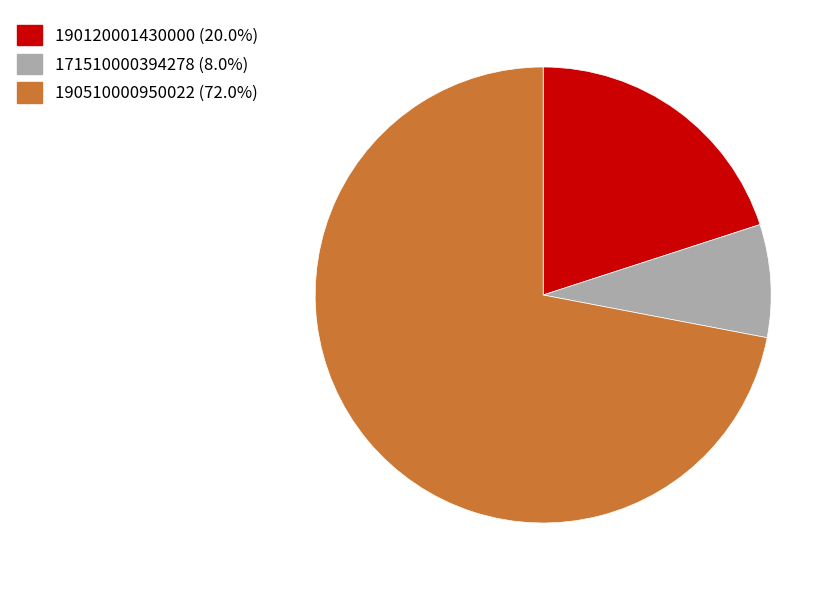

What is the ratio of the value at 171510000394278 (8.0%) to the value at 190120001430000 (20.0%)?

0.4